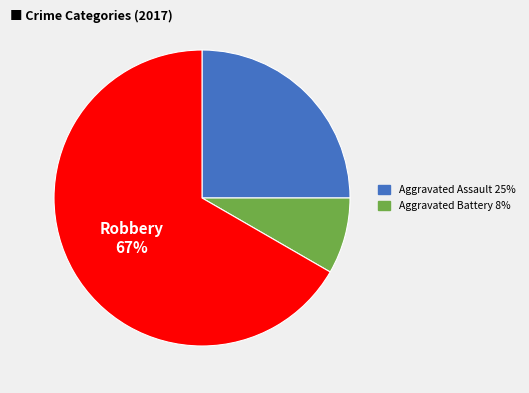

To the nearest percent, what is the average slice percentage?

33%